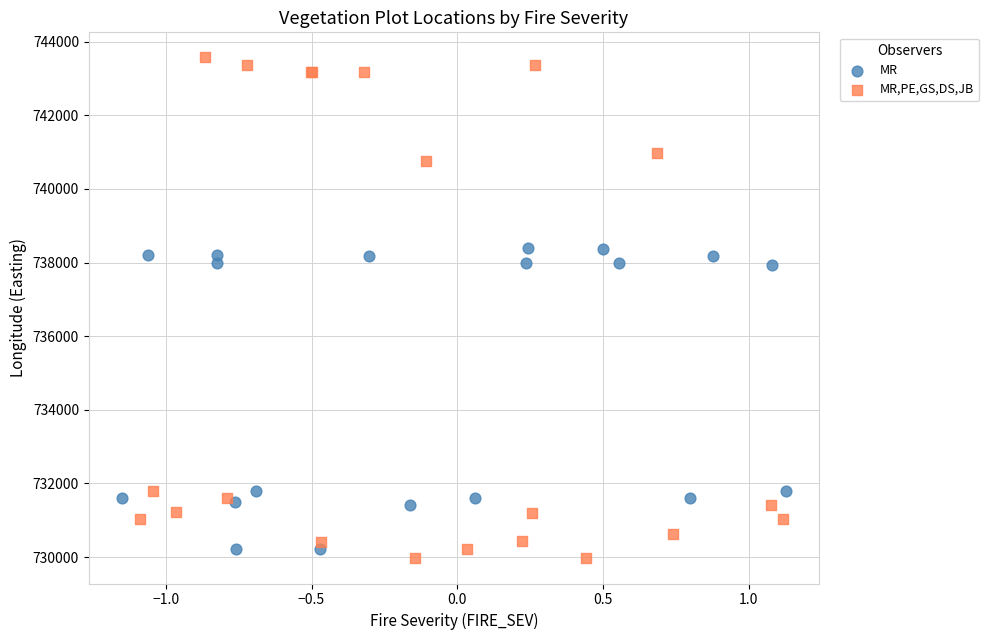

Which series reaches the maximum Y coordinate?

MR,PE,GS,DS,JB